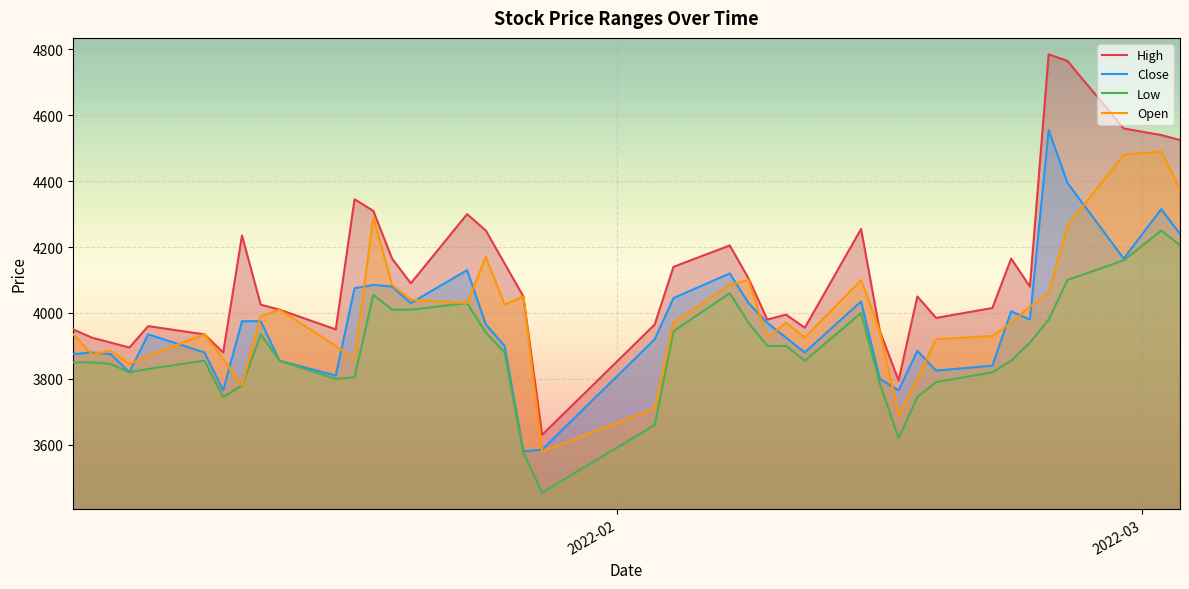

Reading left to right, list all the values displayed in this chart.

High: 3950	3925	3910	3895	3960	3935	3880	4235	4025	4010	3950	4345	4310	4165	4090	4300	4250	4150	4050	3630	3965	4140	4205	4105	3980	3995	3955	4255	3945	3795	4050	3985	4015	4165	4080	4785	4765	4560	4540	4525
Close: 3875	3880	3875	3820	3935	3880	3765	3975	3975	3855	3810	4075	4085	4080	4030	4130	3965	3900	3580	3585	3920	4045	4120	4030	3970	3925	3880	4035	3800	3765	3885	3825	3840	4005	3980	4555	4395	4165	4315	4240
Low: 3850	3850	3845	3820	3830	3855	3745	3780	3935	3855	3800	3805	4055	4010	4010	4030	3940	3880	3575	3455	3660	3945	4060	3970	3900	3900	3855	4000	3785	3620	3745	3790	3820	3855	3910	3980	4100	4160	4250	4205
Open: 3935	3875	3885	3845	3870	3935	3860	3780	3990	4010	3900	3860	4290	4085	4040	4030	4170	4025	4050	3580	3710	3970	4085	4100	3925	3970	3925	4100	3945	3690	3800	3920	3930	3970	4020	4060	4265	4480	4490	4375